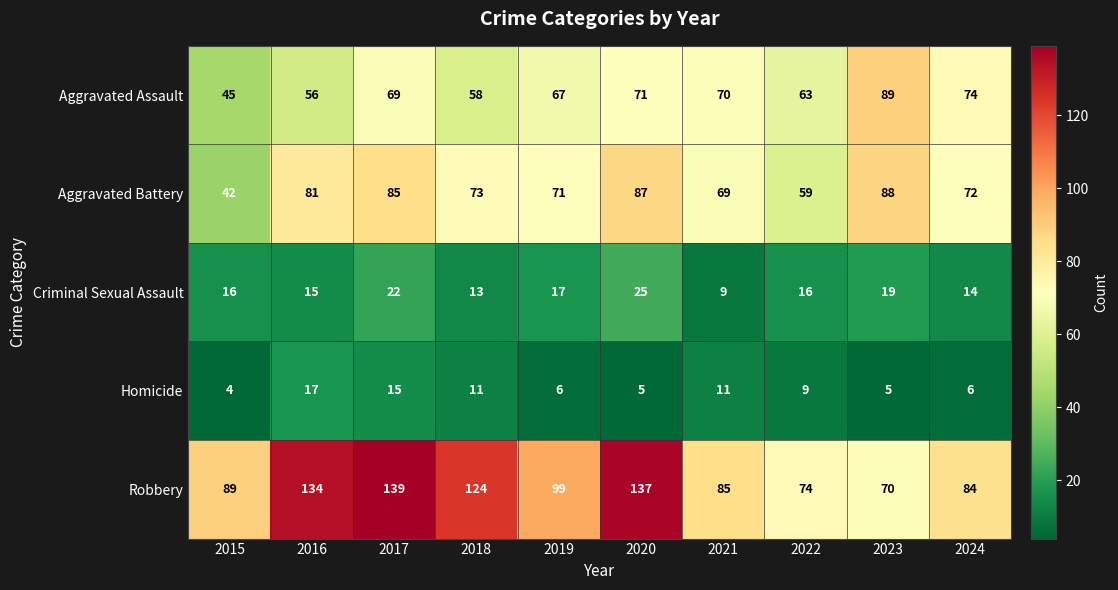

At which category is the sum across all series the highest?

2017